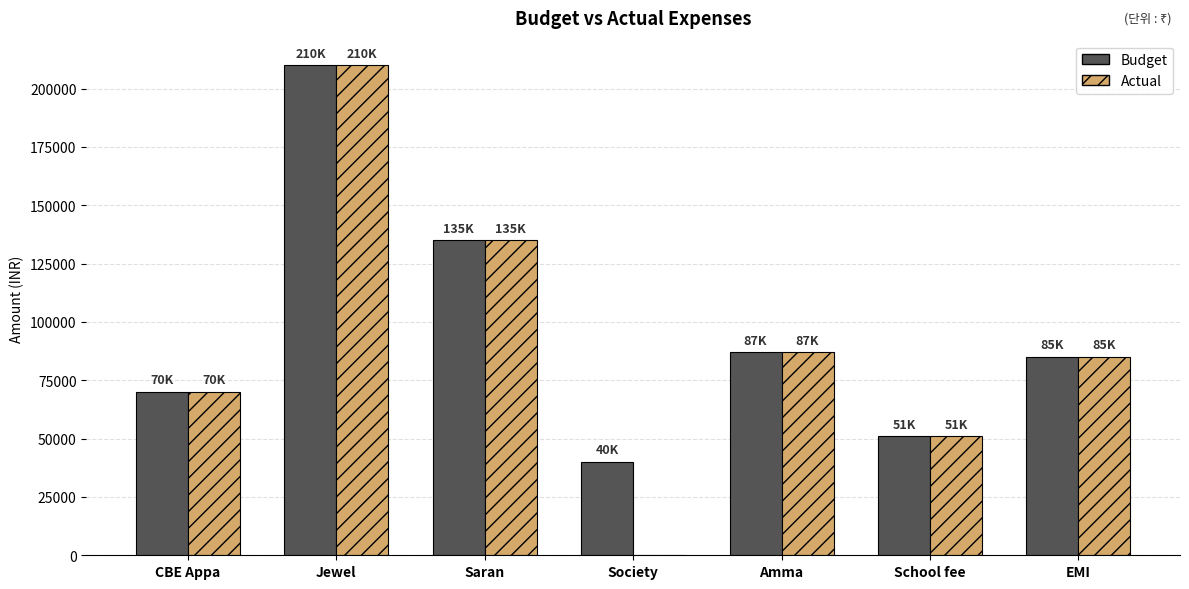

Where does the Actual series first go above 85000?

Jewel